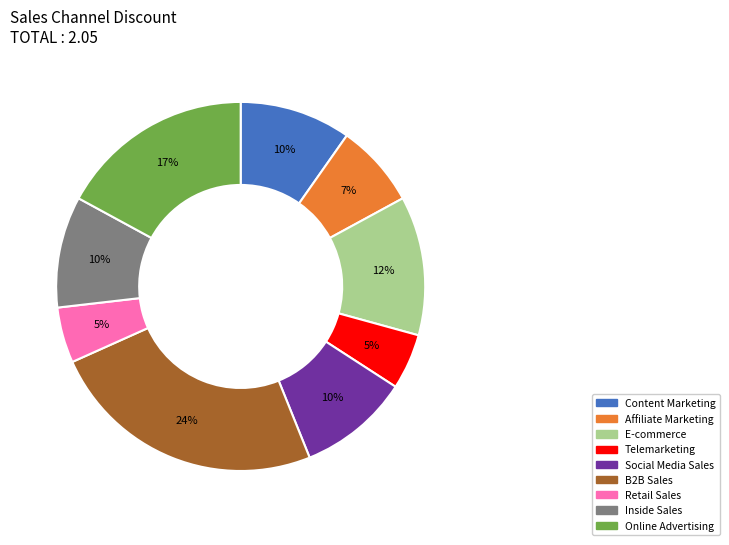

Between Affiliate Marketing and E-commerce, which is larger?

E-commerce